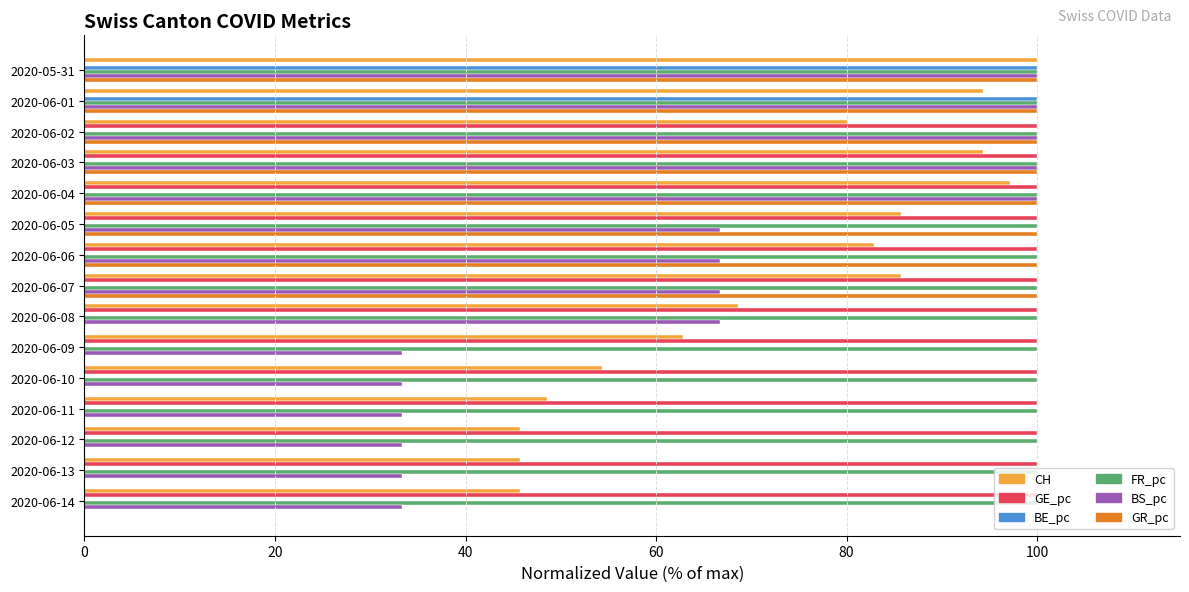

What is the greatest value displayed?

100.0